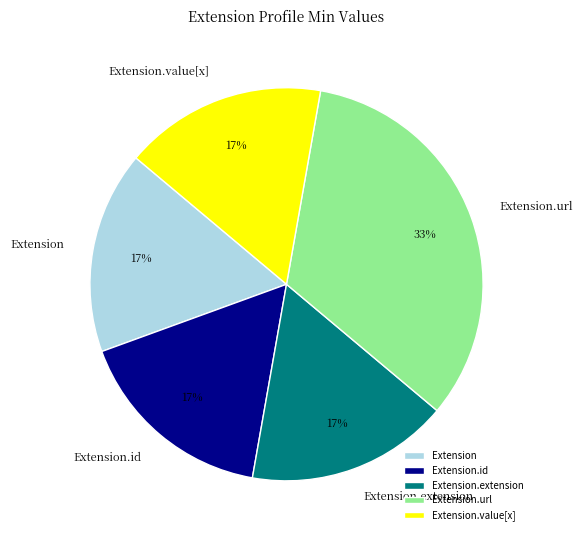

How many slices are in this pie chart?

5